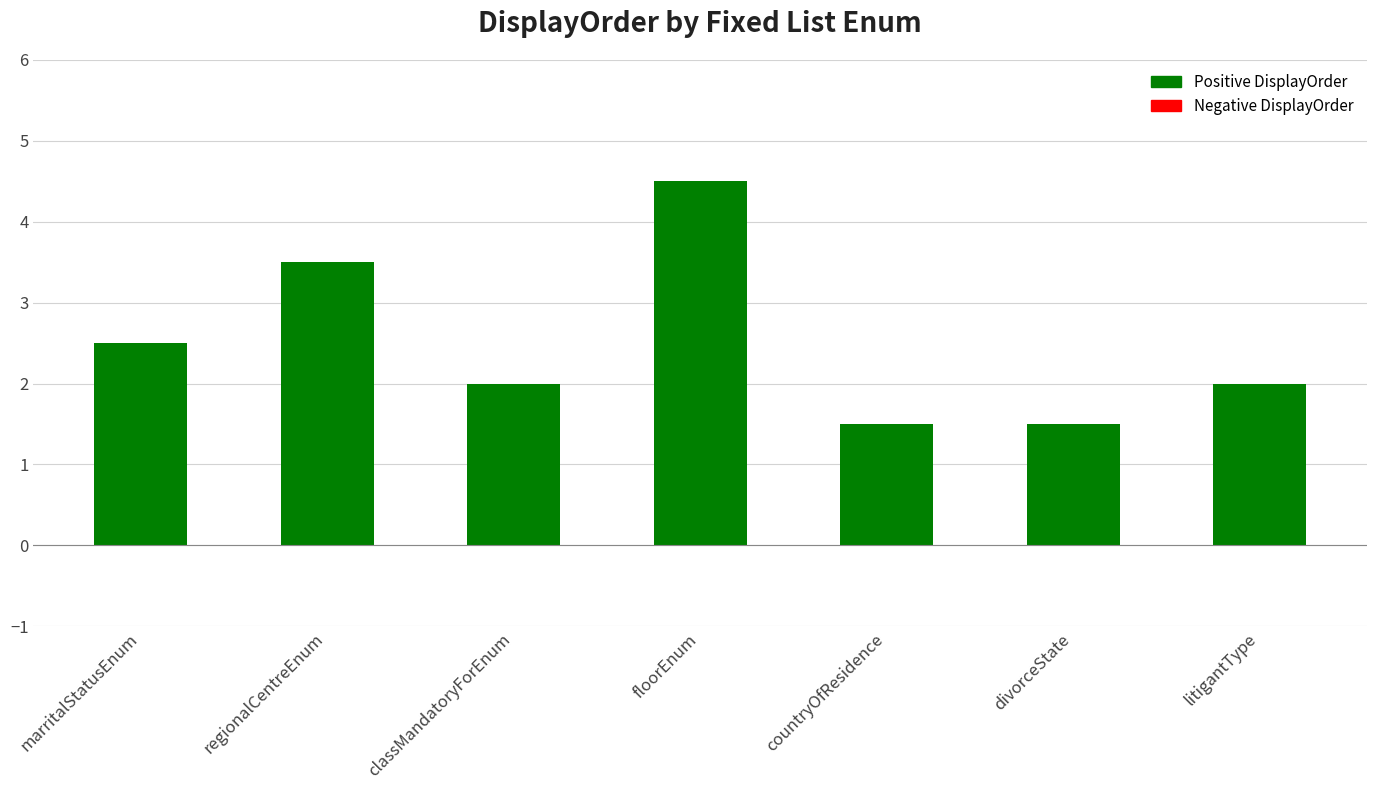

How many data points does each series have?

7